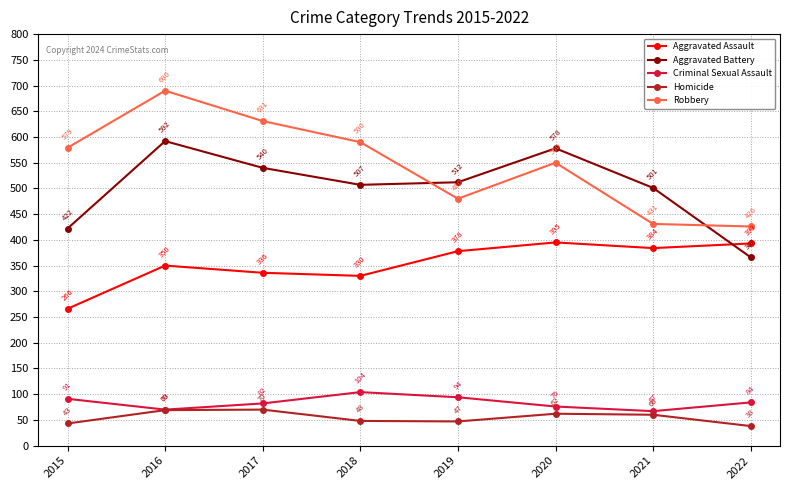

What is the value of the Aggravated Battery point at the 5th from the left?

512